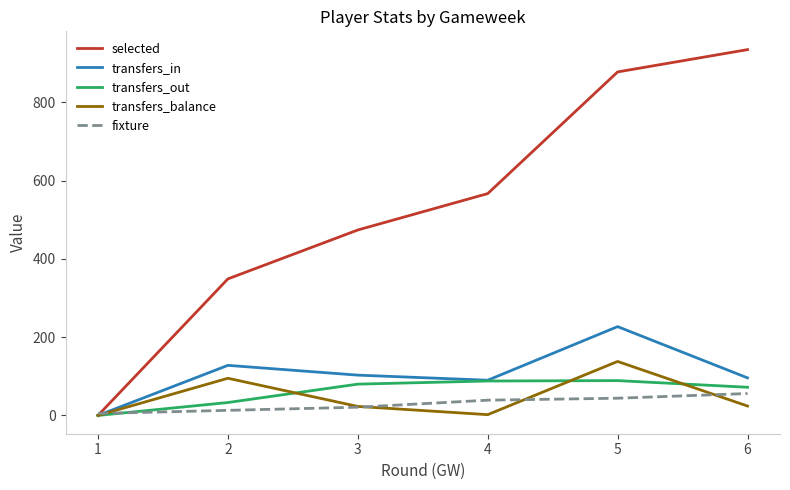

What is the difference between the second highest and second lowest values in the fixture series?

31